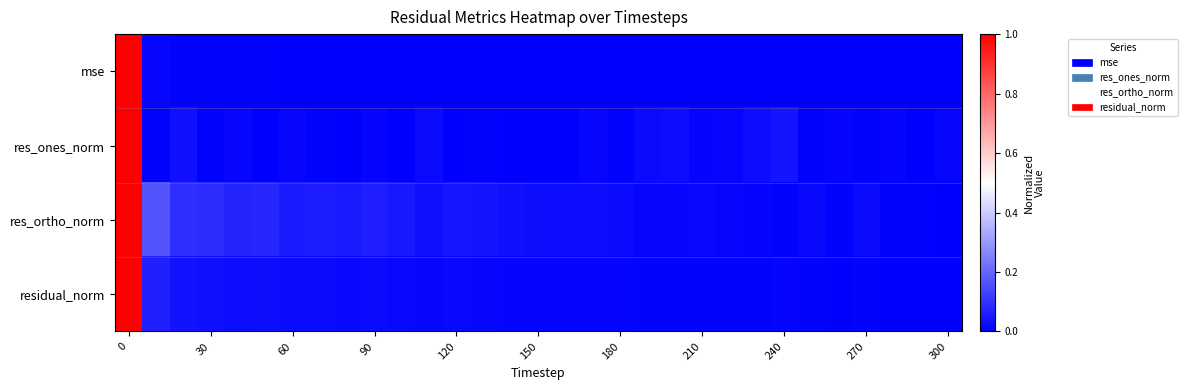

Reading right to left, extract all data points from this chart.

mse: 0.0	0.0	0.0	0.0	0.0	0.0	0.0	0.0	0.0	0.0	0.0	0.0	0.0	0.0	0.0	0.0	0.0	0.0	0.0	0.0	0.0	0.0	0.0	0.0	0.0	0.0	0.0	0.0	0.0	0.0	1.0
res_ones_norm: 0.0	0.0	0.0	0.0	0.0	0.0	0.0	0.0	0.0	0.0	0.0	0.0	0.0	0.0	0.0	0.0	0.0	0.0	0.0	0.0	0.0	0.0	0.0	0.0	0.0	0.0	0.0	0.0	0.0	0.0	1.0
res_ortho_norm: 0.0	0.0	0.0	0.0	0.0	0.0	0.0	0.0	0.0	0.0	0.0	0.0	0.0	0.0	0.0	0.0	0.0	0.0	0.0	0.0	0.0	0.1	0.1	0.1	0.1	0.1	0.1	0.1	0.1	0.2	1.0
residual_norm: 0.0	0.0	0.0	0.0	0.0	0.0	0.0	0.0	0.0	0.0	0.0	0.0	0.0	0.0	0.0	0.0	0.0	0.0	0.0	0.0	0.0	0.0	0.0	0.0	0.0	0.0	0.0	0.0	0.0	0.1	1.0